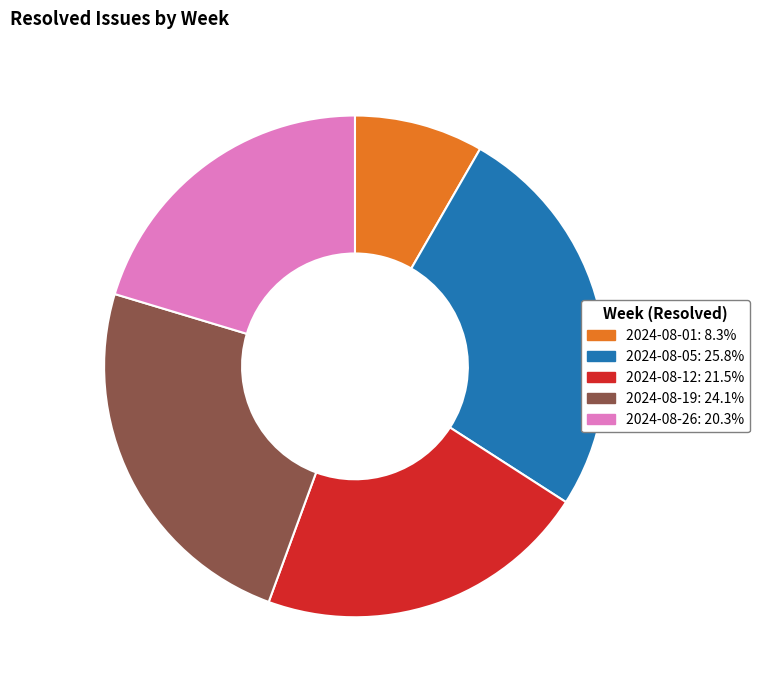

Which has a higher value, 2024-08-26 or 2024-08-01?

2024-08-26